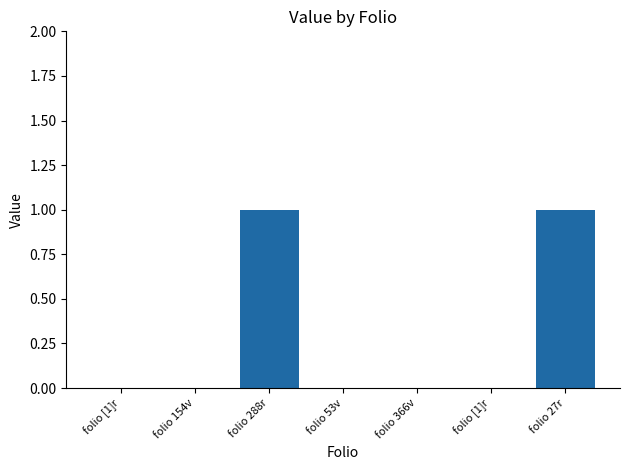

What is the sum of all values?

2